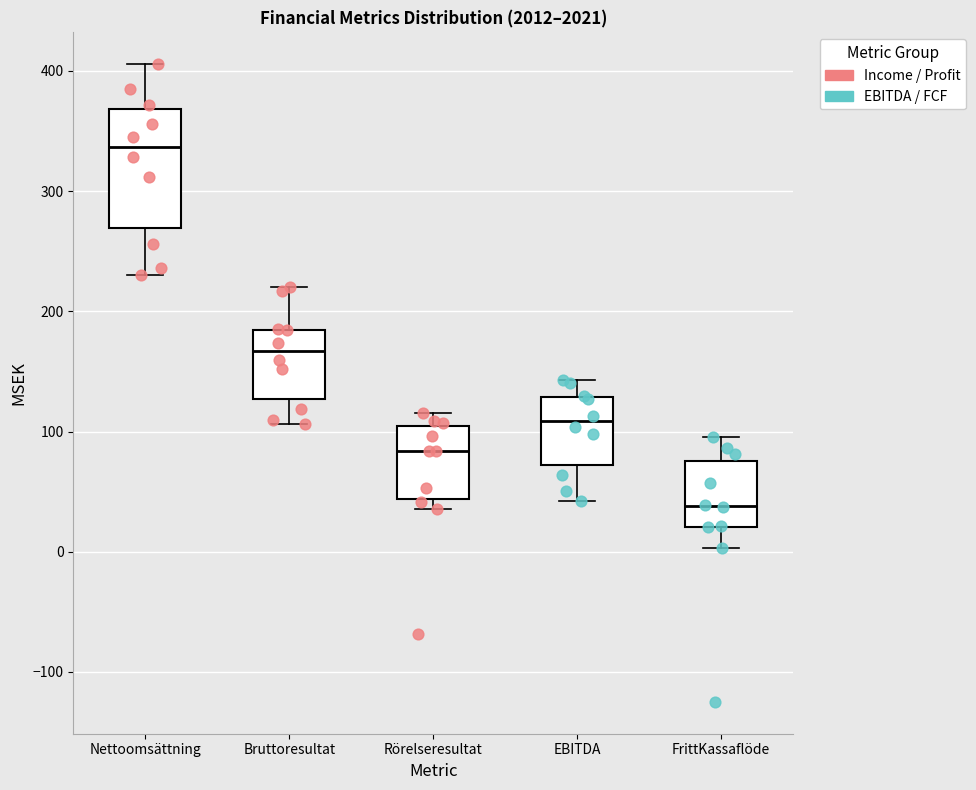

Reading left to right, read every box against the y-axis: the position of its median line, the range the box covers, and the ends of its whiskers. The values are not printed on the chart, so give them approximately, as read against the axis.

Nettoomsättning: median 340, box 270 to 370, whiskers 230 to 410
Bruttoresultat: median 170, box 130 to 180, whiskers 110 to 220
Rörelseresultat: median 80, box 40 to 100, whiskers 40 (just below the box's lower edge) to 120
EBITDA: median 110, box 70 to 130, whiskers 40 to 140
FrittKassaflöde: median 40, box 20 to 80, whiskers 0 to 100